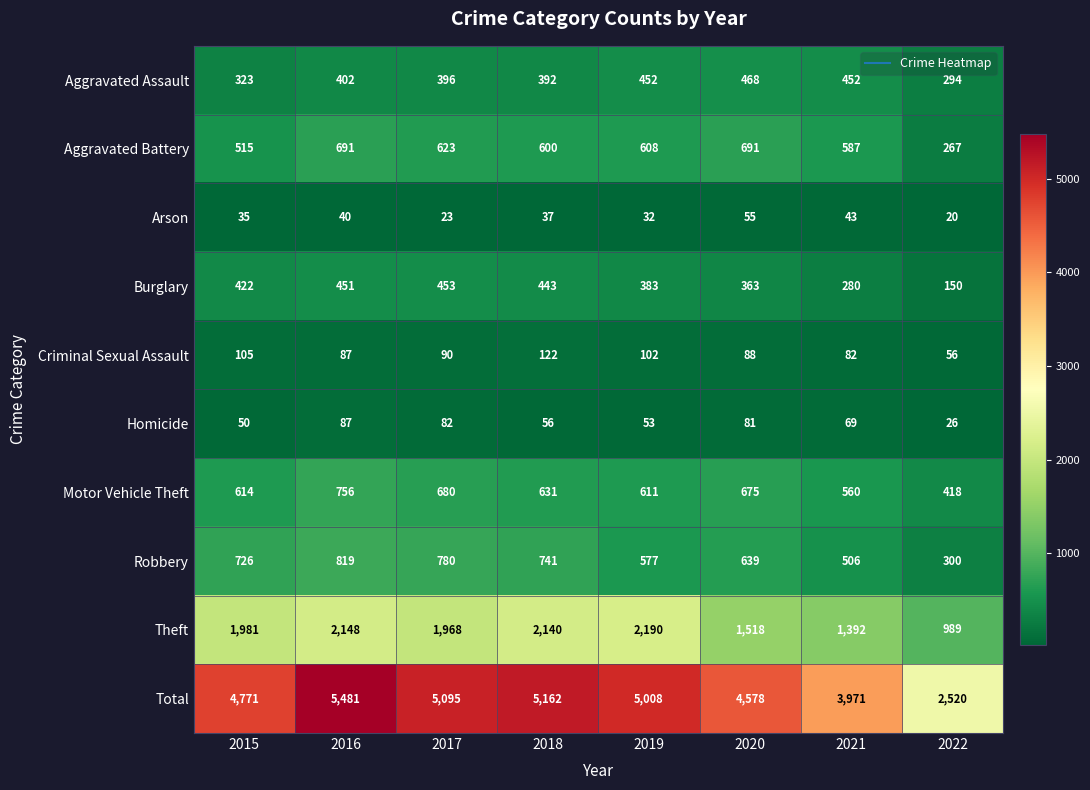

Which label corresponds to the largest value in the chart?

2016